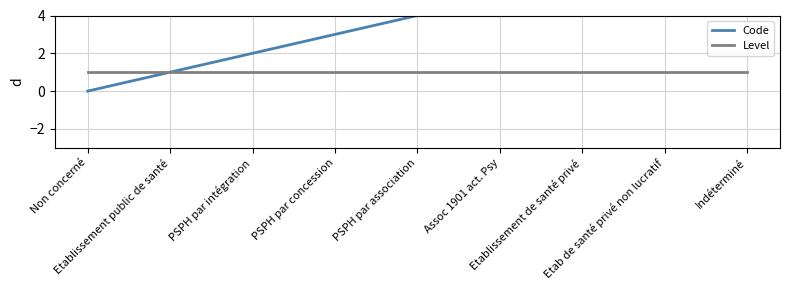

Rank the series at Etablissement de santé privé from lowest to highest value.

Level, Code